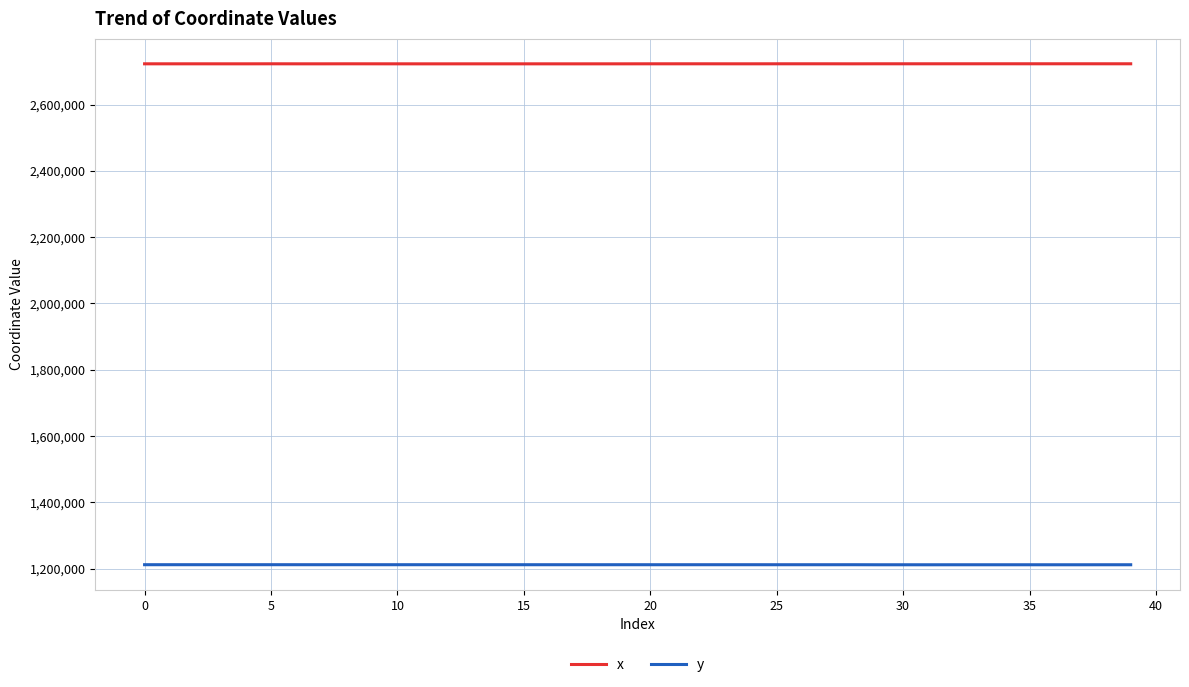

List the series in order of their overall mean, lowest first.

y, x